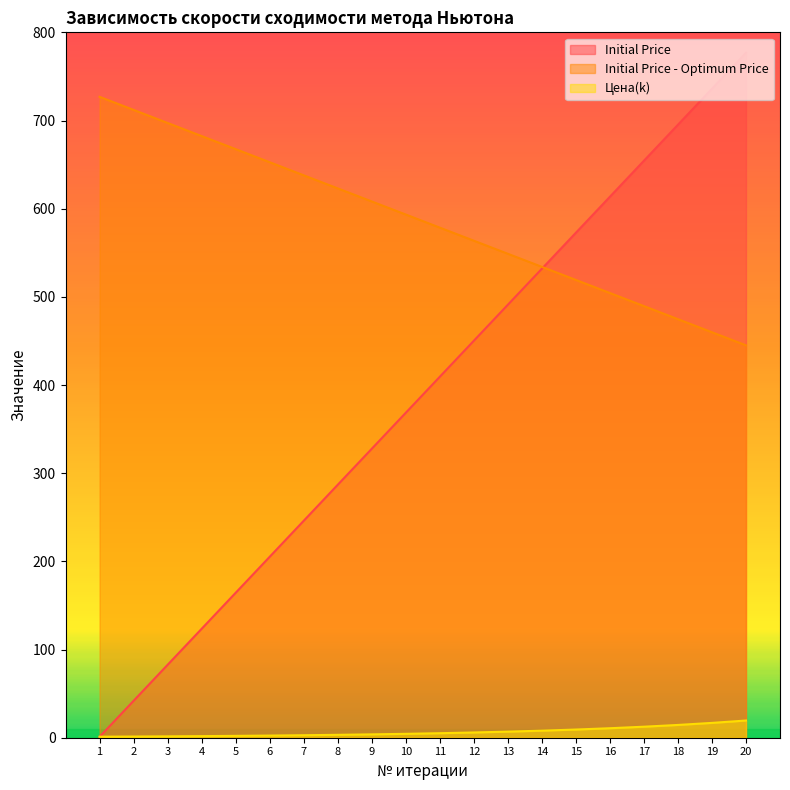

Is it true that Цена(k) equals 1.3 at 2?

True